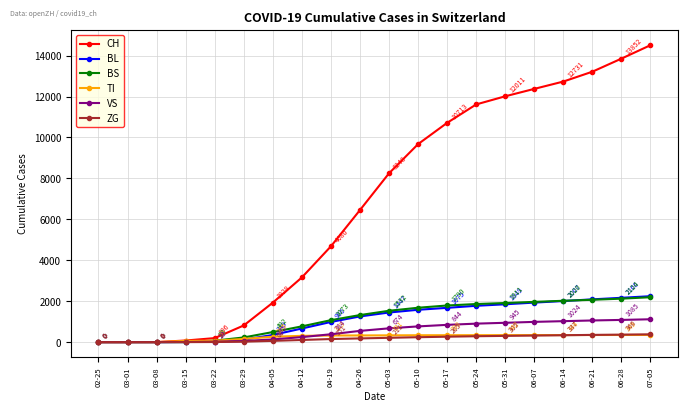

What is the label of the 12th point from the right?

04-19